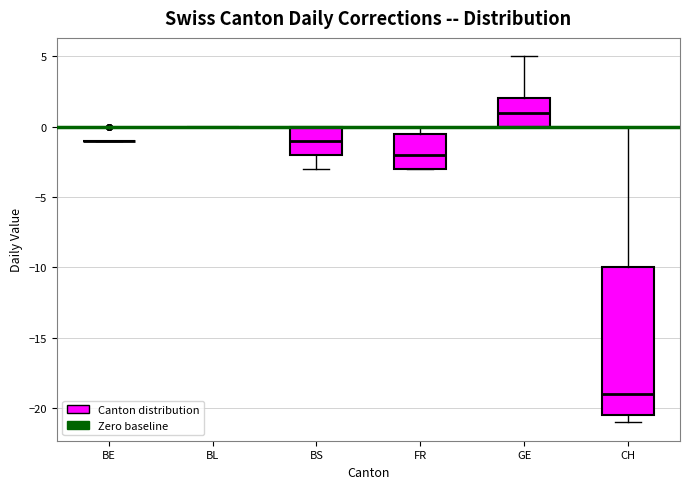

Reading left to right, read every box against the y-axis: the position of its median line, the range the box covers, and the ends of its whiskers. The values are not printed on the chart, so give them approximately, as read against the axis.

BE: box collapsed to a line at -1.0, whiskers -1.0 to -1.0
BL: box collapsed to a line at 0.0, whiskers 0.0 to 0.0
BS: median -1.0, box -2.0 to 0.0, whiskers -3.0 to 0.0
FR: median -2.0, box -3.0 to -0.5, whiskers -3.0 to 0.0
GE: median 1.0, box 0.0 to 2.0, whiskers 0.0 to 5.0
CH: median -19.0, box -20.5 to -10.0, whiskers -21.0 to 0.0